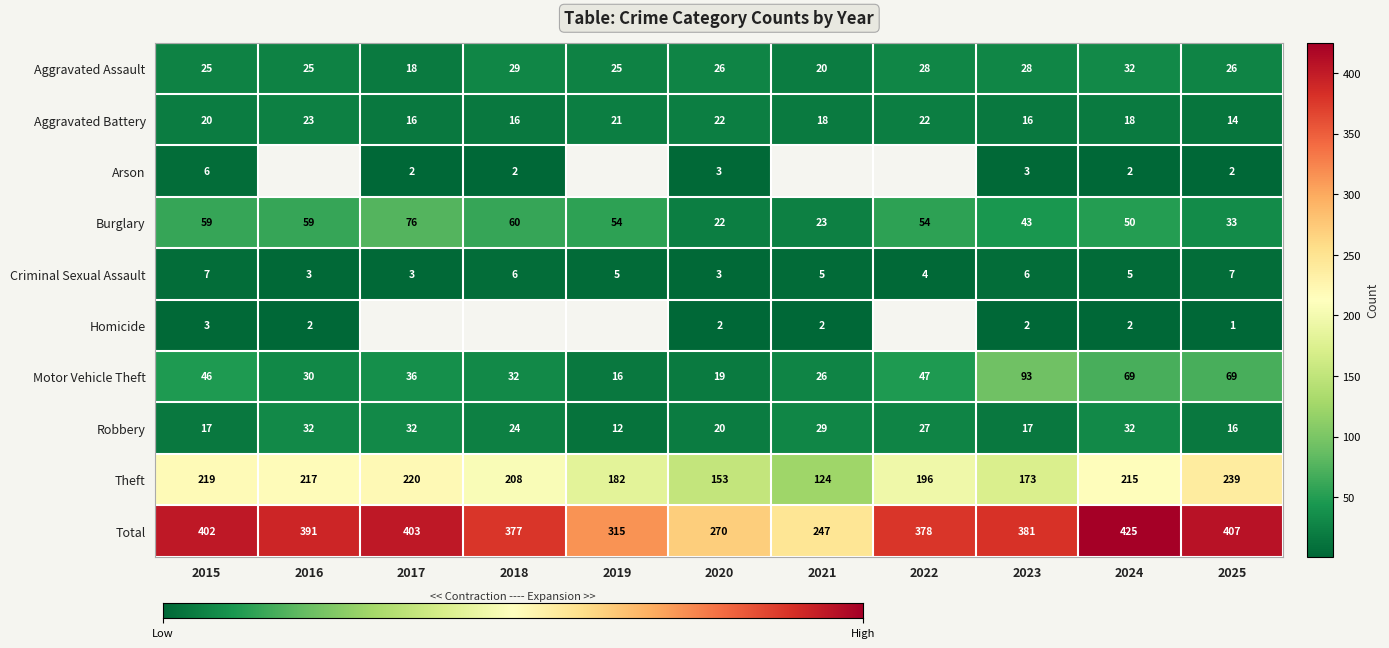

Which series changed the most between 2016 and 2017?

Burglary